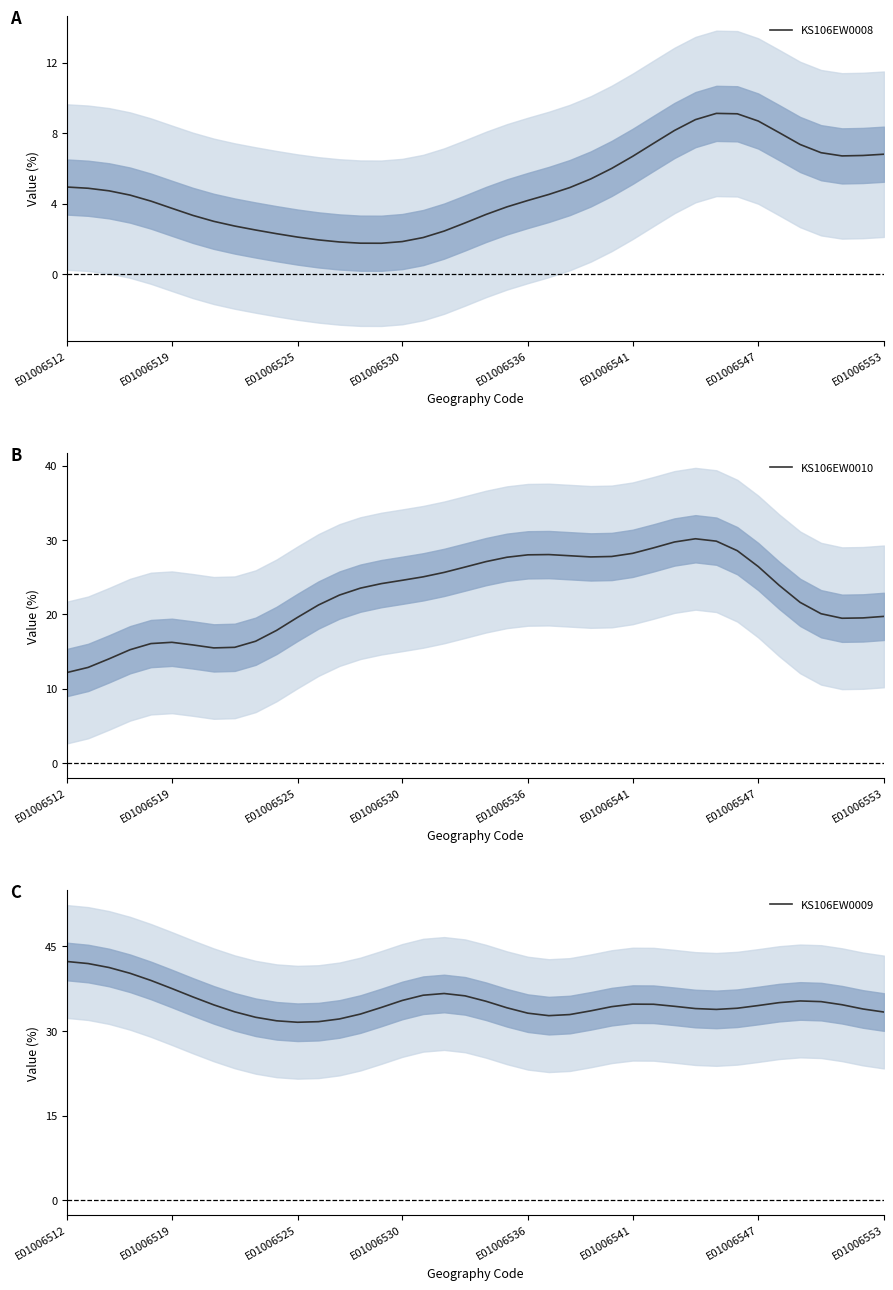

True or false: KS106EW0008 has a value of 0.7 at 9.

False